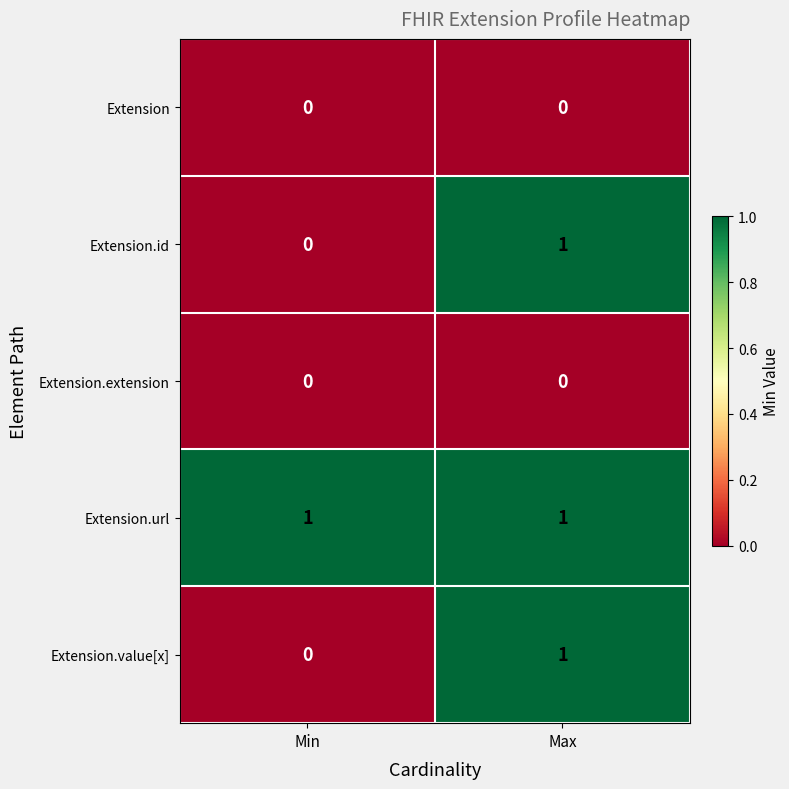

What is the total value across all series at Max?

3